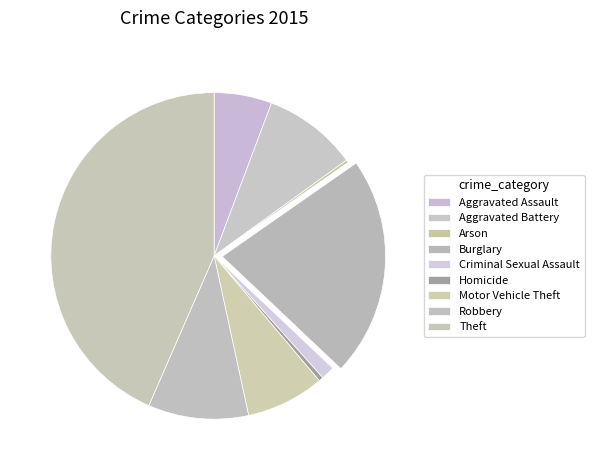

True or false: Theft accounts for 43% of the total.

True